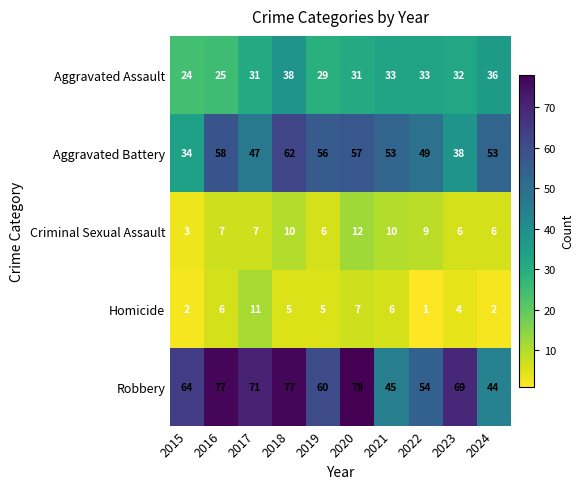

What is the total value across all series at 2015?

127